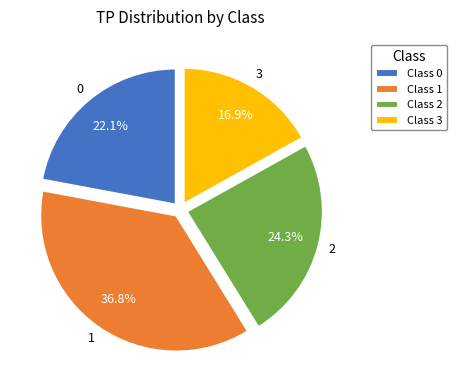

Combined, what portion of the pie is Class 2 and Class 1?

61.0%